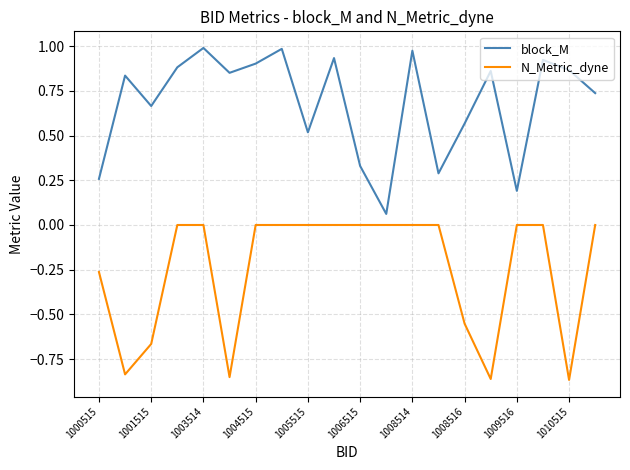

What is the average value of the N_Metric_dyne series?

-0.2